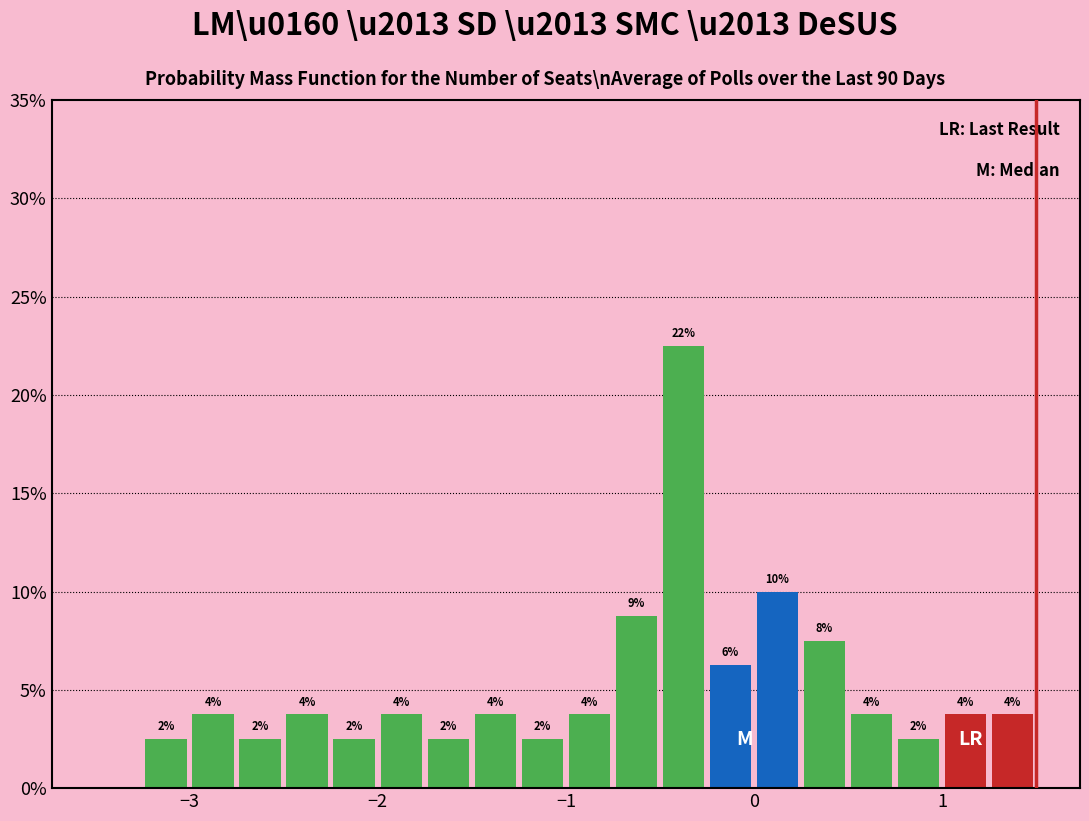

Read against the x-axis, roughly where is the centre of the tallest bar?

-0.4